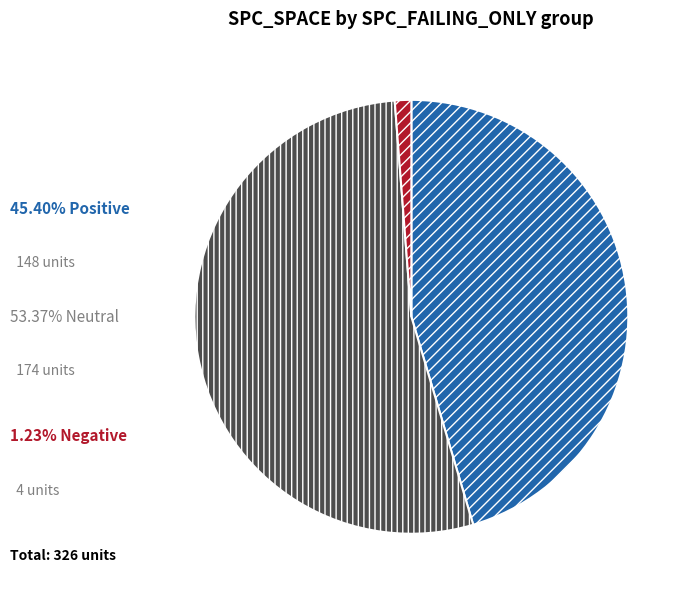

Is there any slice that represents more than half of the pie?

Yes